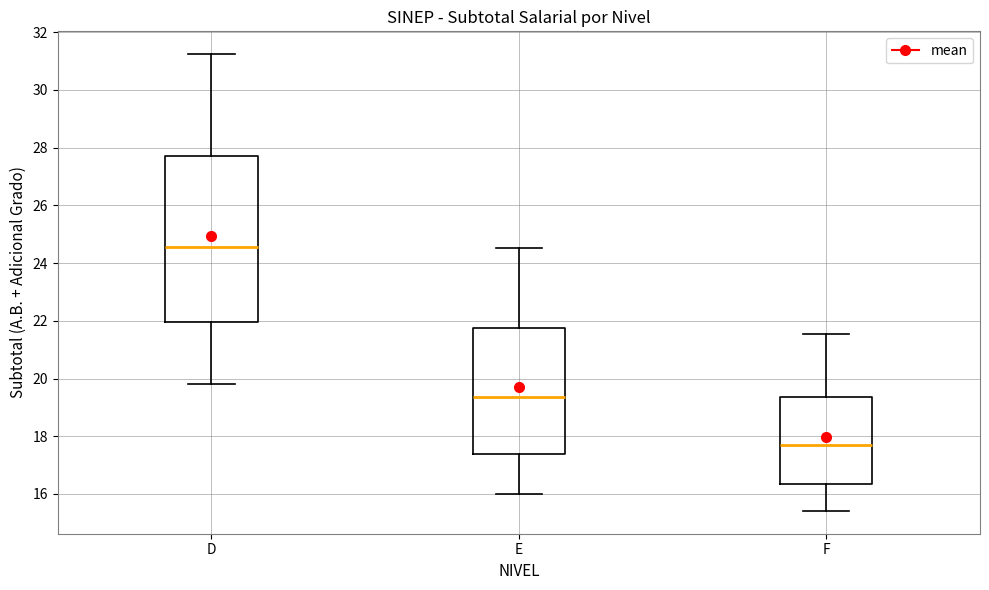

Which box is the tallest, from its lower edge to its upper edge?

D